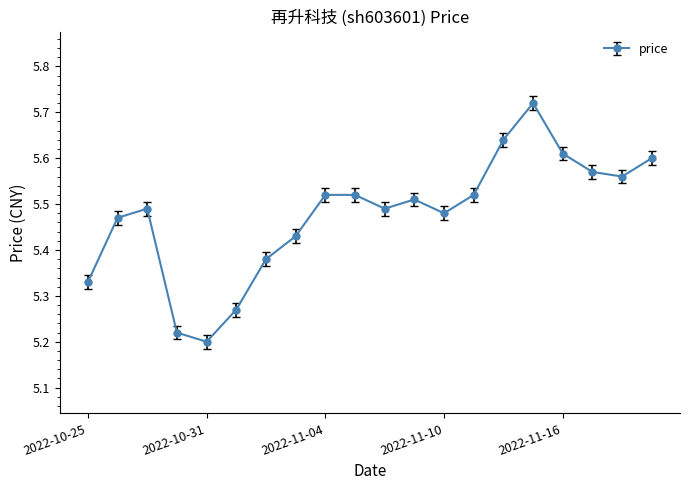

What is the difference between the second highest and minimum values?

0.4